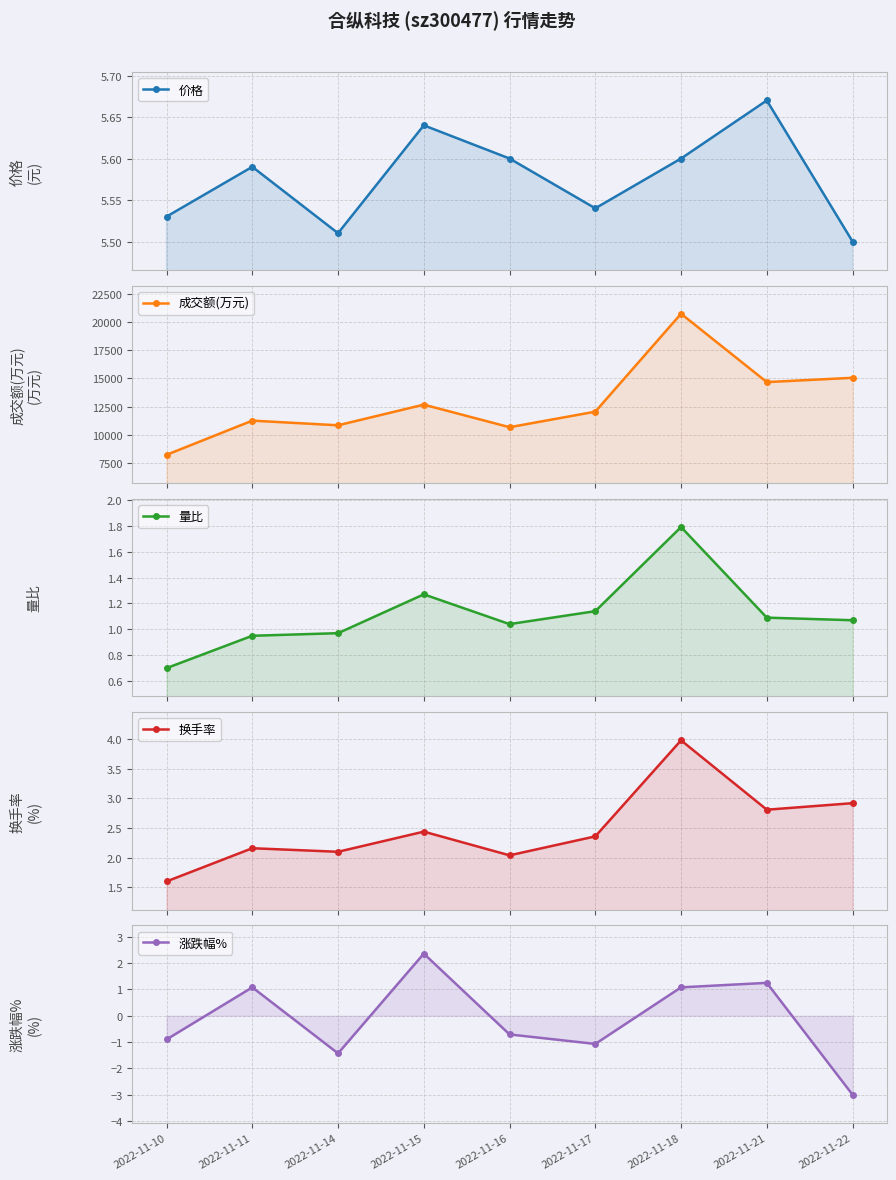

Rank the categories by 换手率 value from lowest to highest.

2022-11-10, 2022-11-16, 2022-11-14, 2022-11-11, 2022-11-17, 2022-11-15, 2022-11-21, 2022-11-22, 2022-11-18